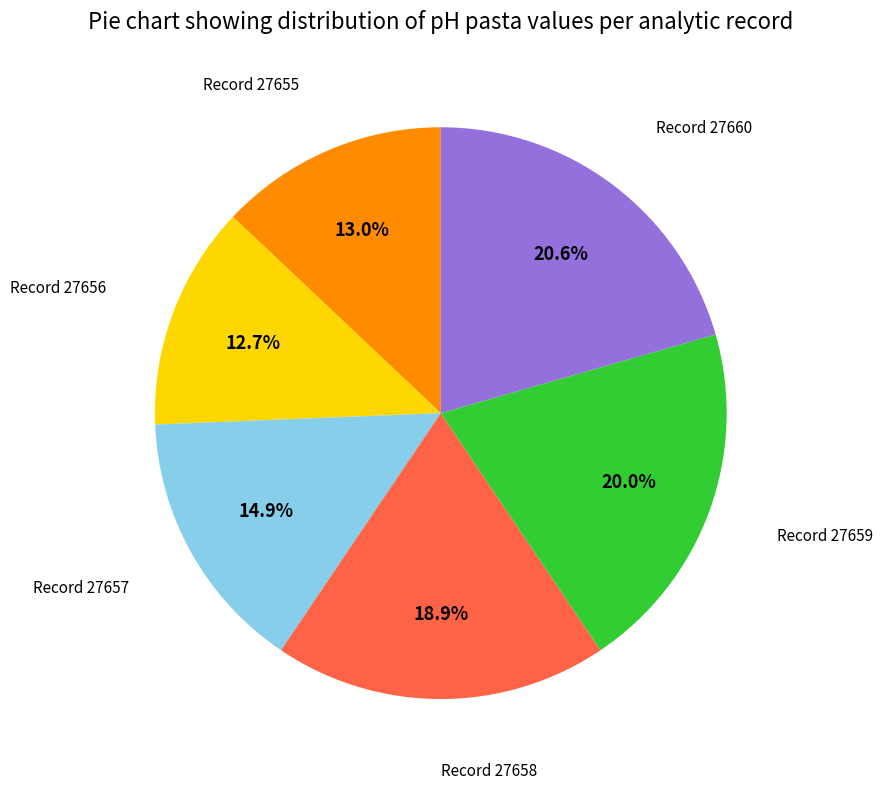

Is there a majority slice in this chart?

No